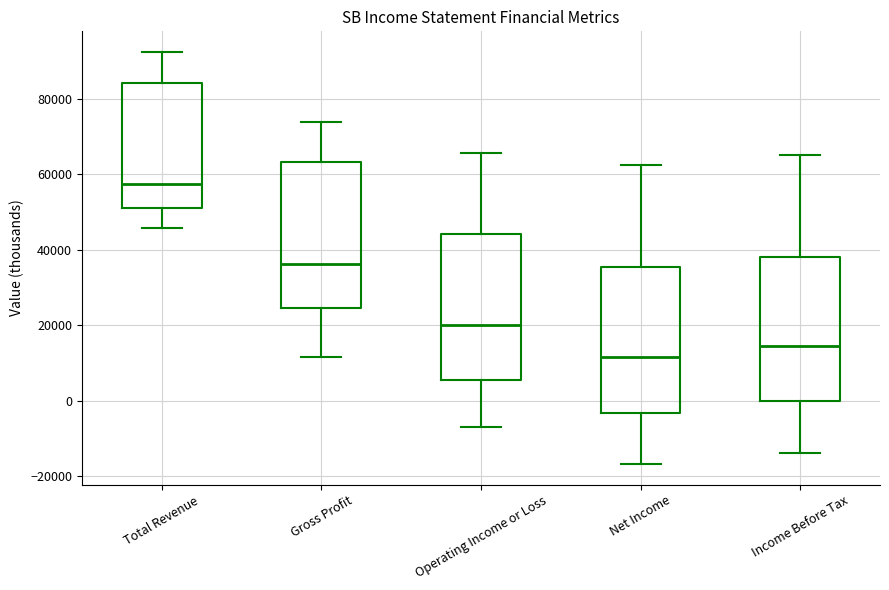

Which box has the highest median line?

Total Revenue